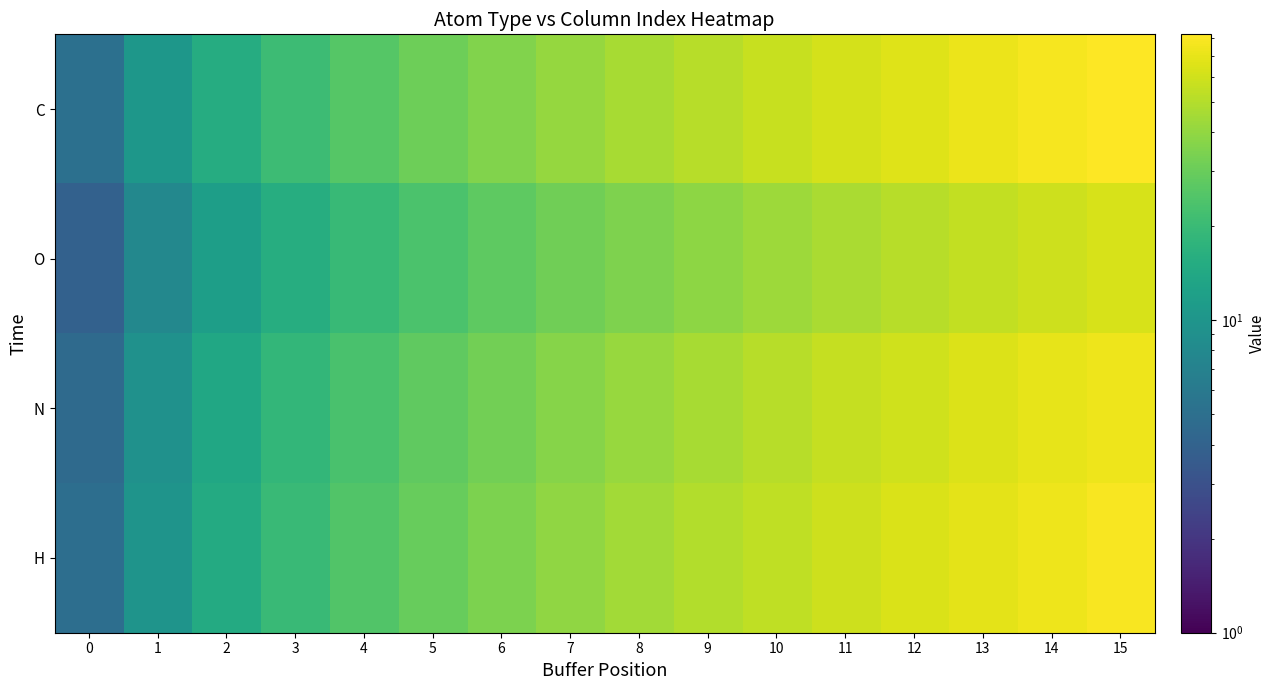

Reading left to right, list all the values displayed in this chart.

C: 0=5.1	1=10.3	2=15.4	3=20.5	4=25.7	5=30.8	6=35.9	7=41.1	8=46.2	9=51.3	10=56.5	11=61.6	12=66.7	13=71.9	14=77.0	15=82.1
O: 0=3.9	1=7.8	2=11.7	3=15.7	4=19.6	5=23.5	6=27.4	7=31.3	8=35.2	9=39.2	10=43.1	11=47.0	12=50.9	13=54.8	14=58.7	15=62.7
N: 0=4.6	1=9.3	2=13.9	3=18.5	4=23.1	5=27.8	6=32.4	7=37.0	8=41.6	9=46.3	10=50.9	11=55.5	12=60.2	13=64.8	14=69.4	15=74.0
H: 0=4.9	1=9.9	2=14.8	3=19.7	4=24.6	5=29.6	6=34.5	7=39.4	8=44.4	9=49.3	10=54.2	11=59.2	12=64.1	13=69.0	14=73.9	15=78.9